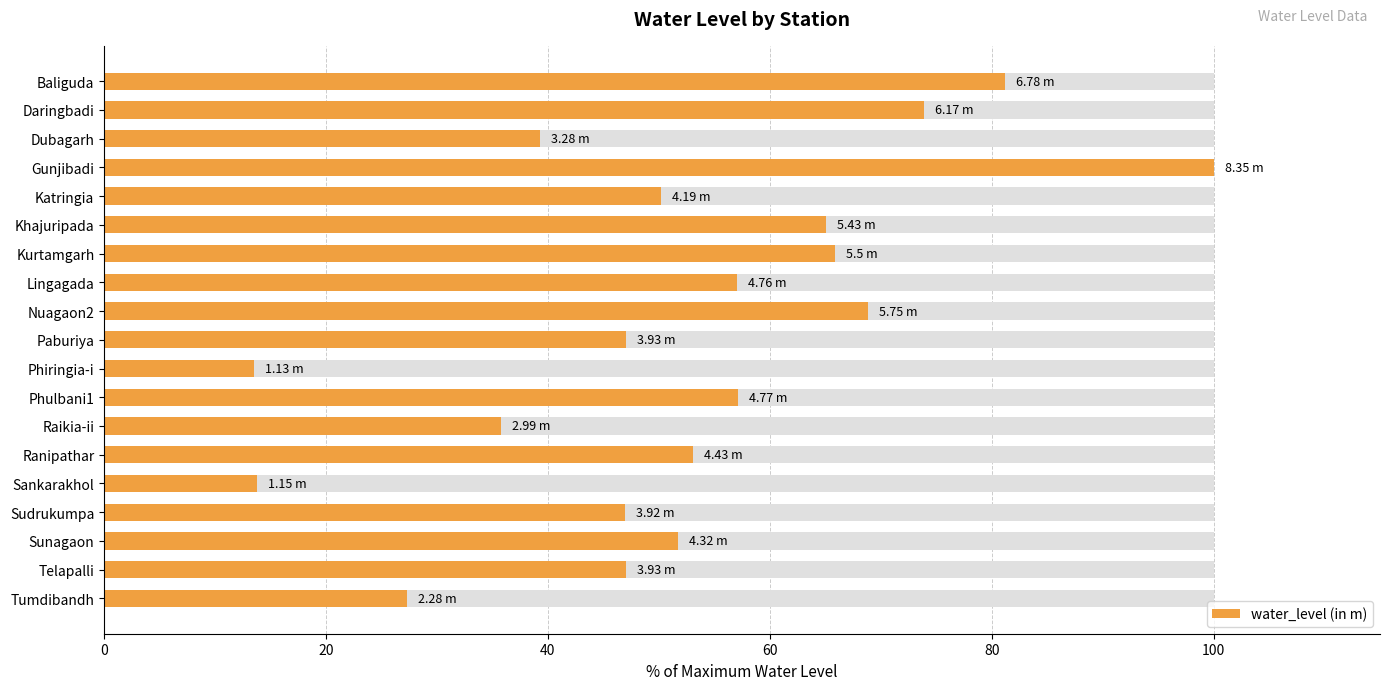

True or false: the data shows 22.7 at Kurtamgarh.

False